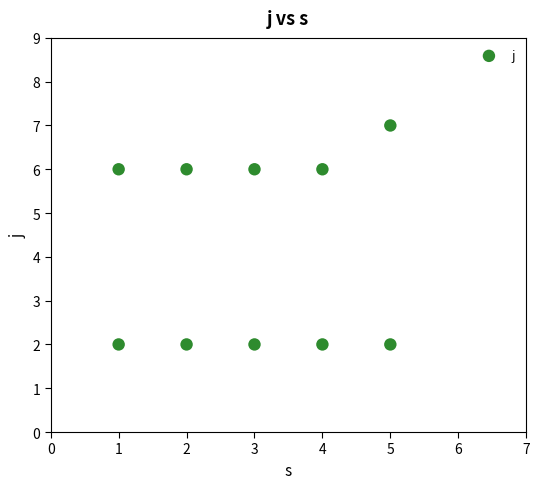

What is the range of X values (max minus min)?

4